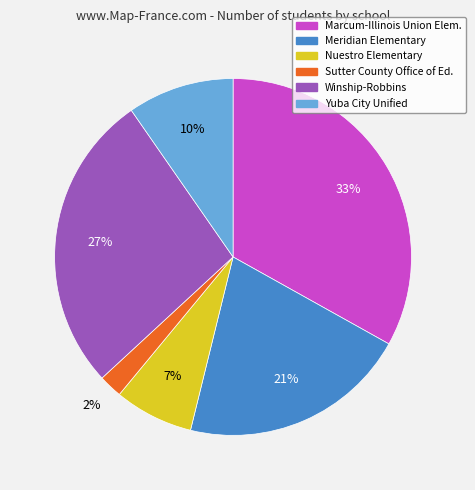

How many slices are in this pie chart?

6